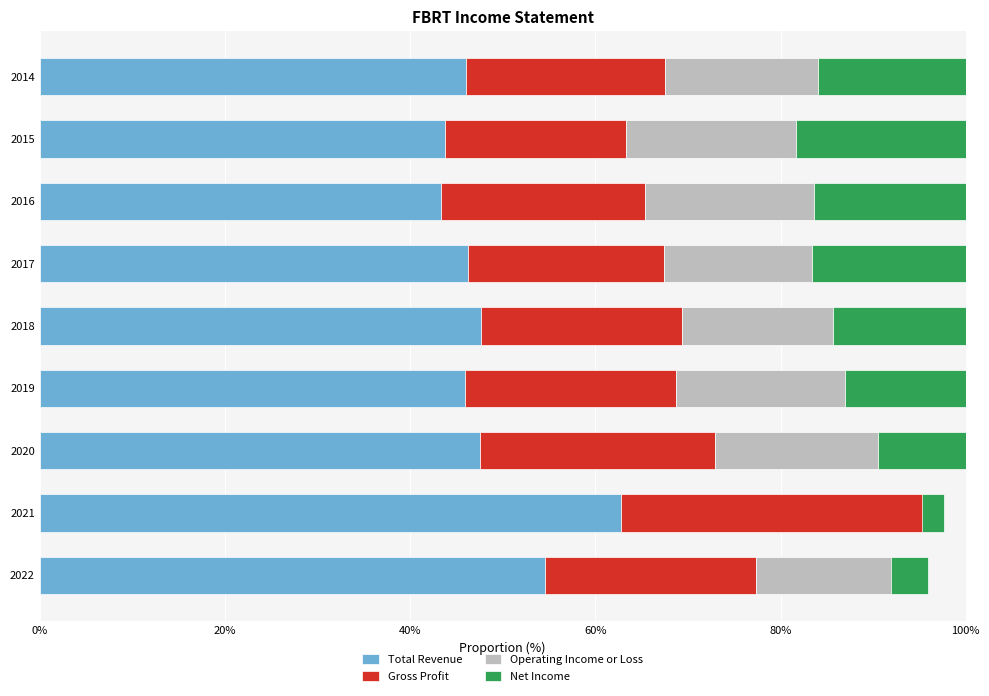

How many values in the Net Income series are below 14?

4